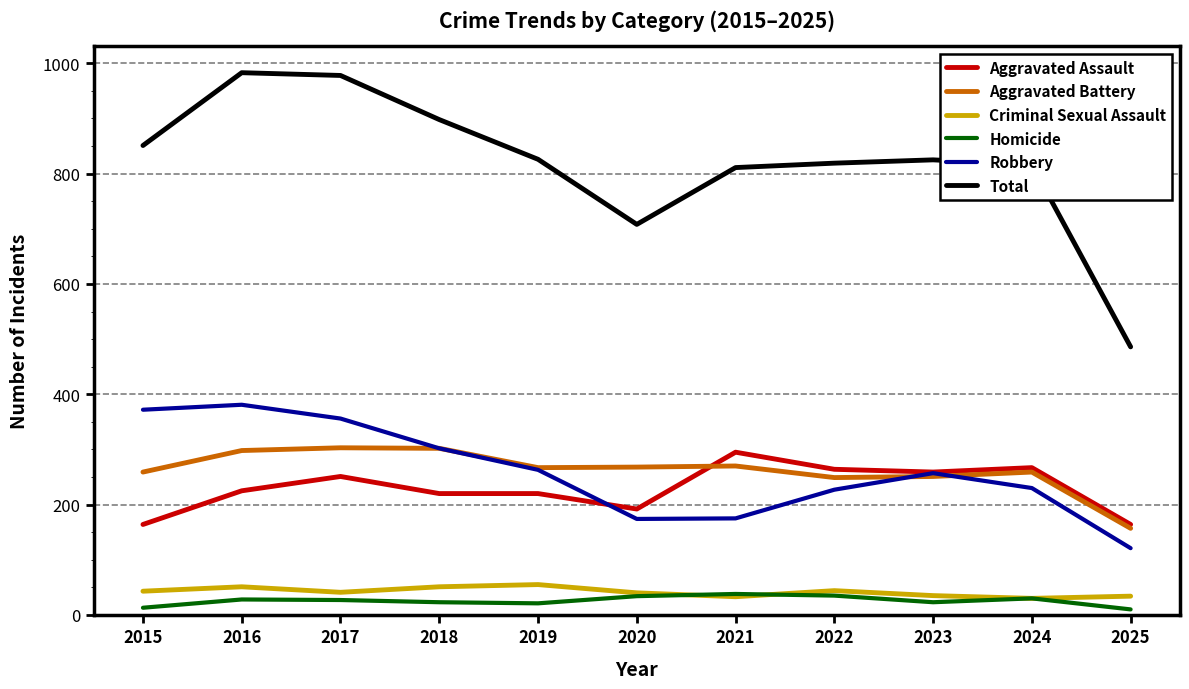

True or false: Homicide and Aggravated Assault intersect in this chart.

False